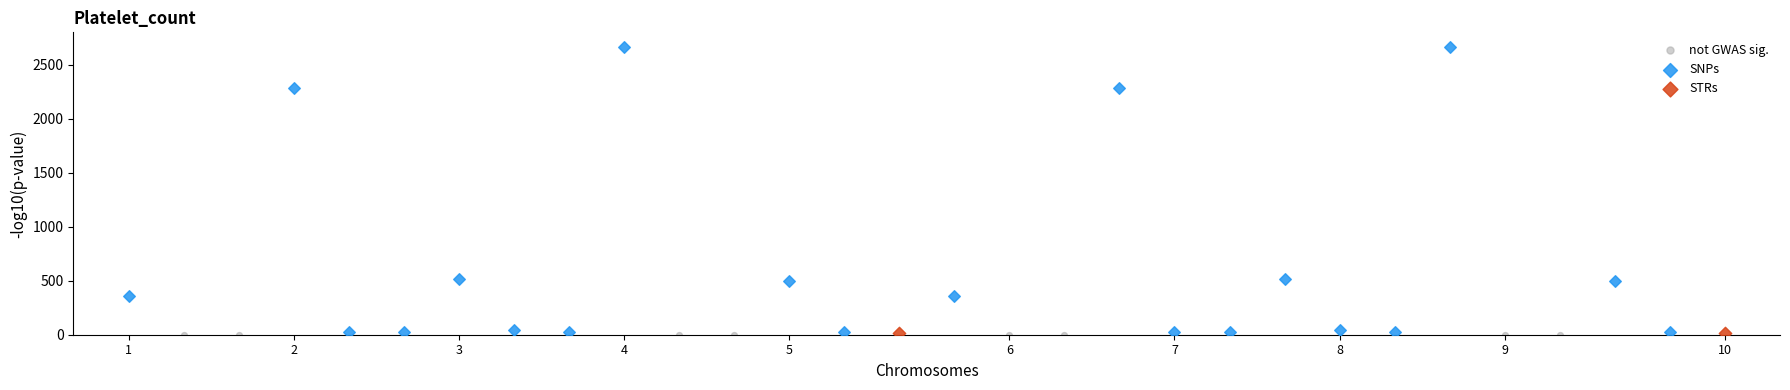

What are all the series names shown in the legend?

not GWAS sig., SNPs, STRs